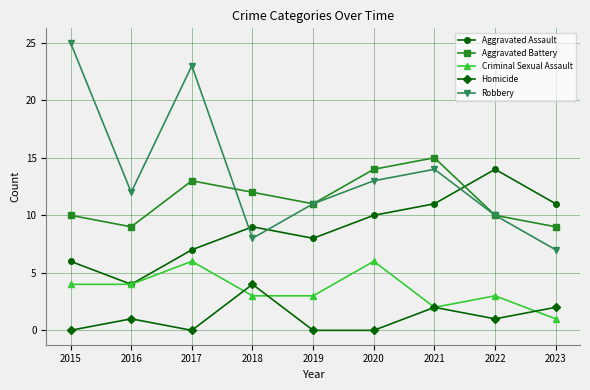

At which category is the sum across all series the highest?

2017